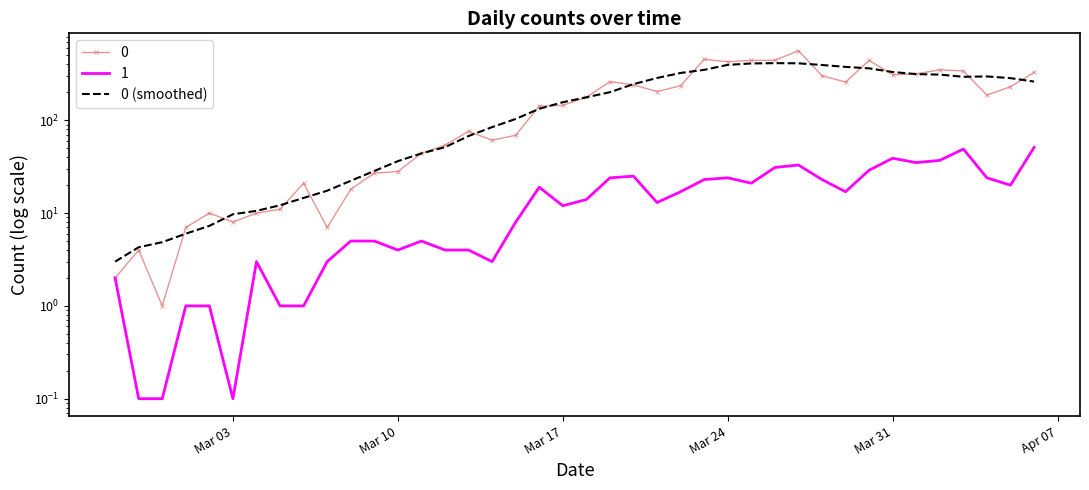

What is the value of the 24th point from the left?

285.9